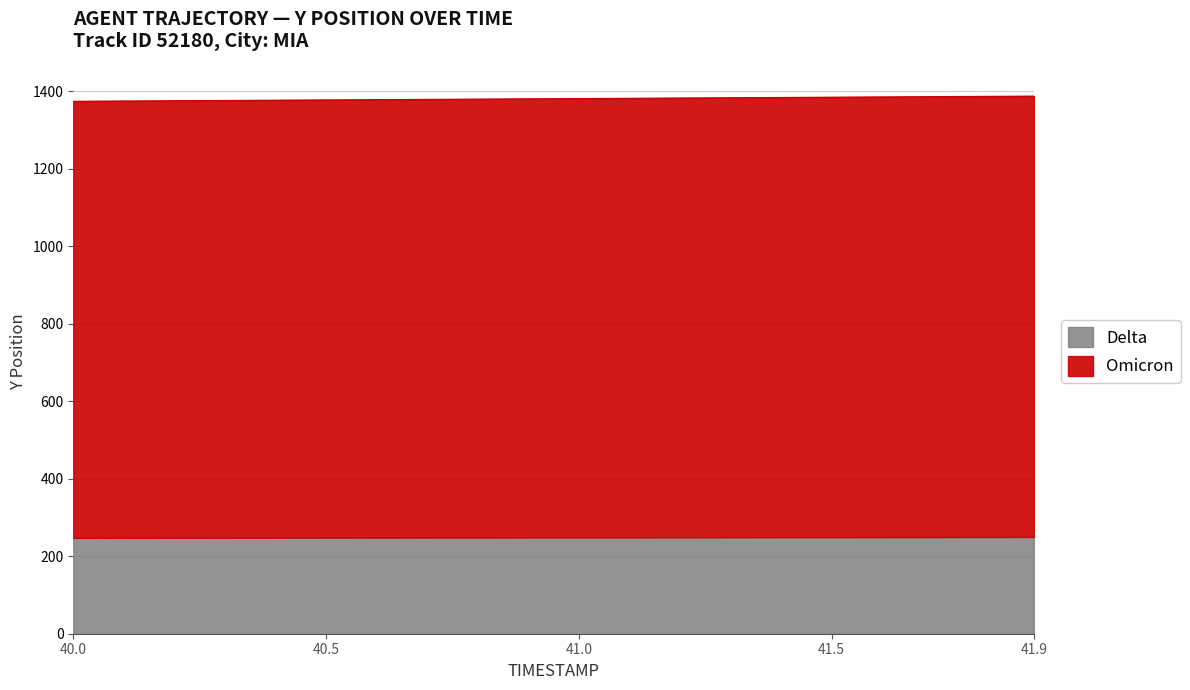

What is the sum of the values at 40.3 and 41.2?

2758.1